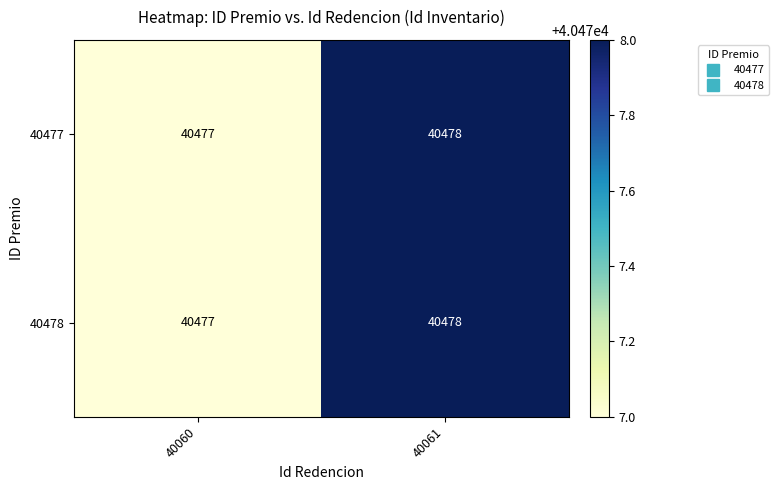

What is the smallest value displayed?

40477